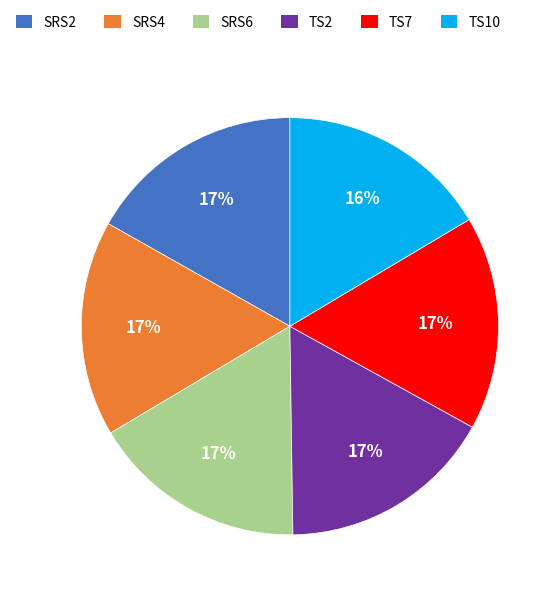

True or false: TS10 accounts for 5% of the total.

False